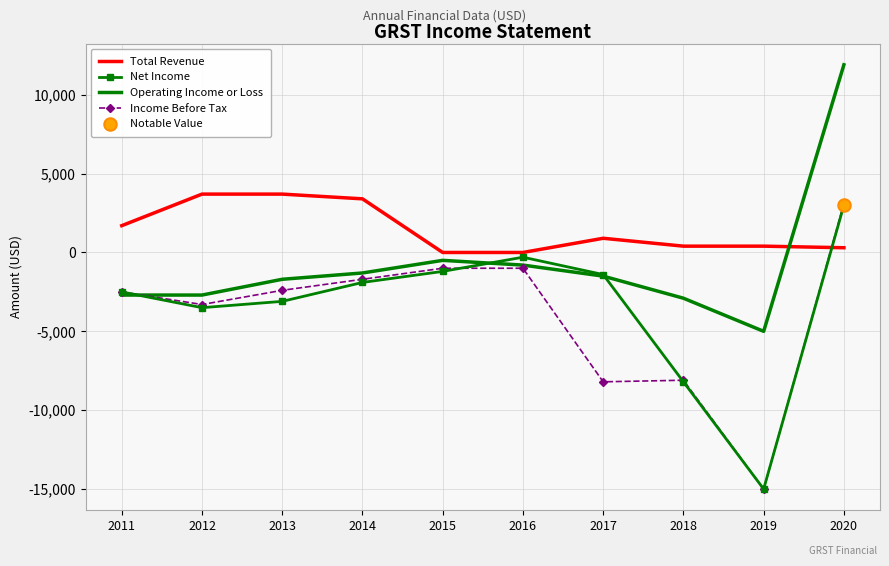

Which series has the widest spread of values?

Income Before Tax